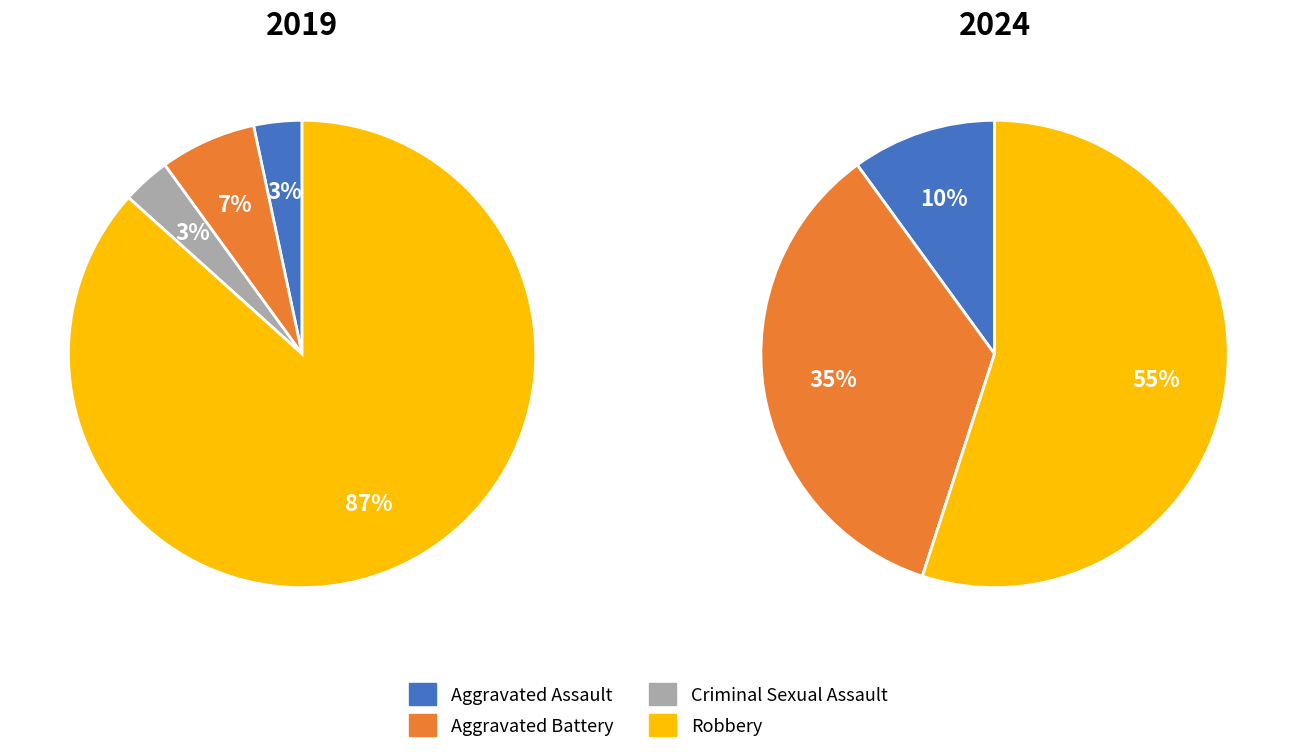

True or false: Aggravated Assault accounts for 10% of the total.

True